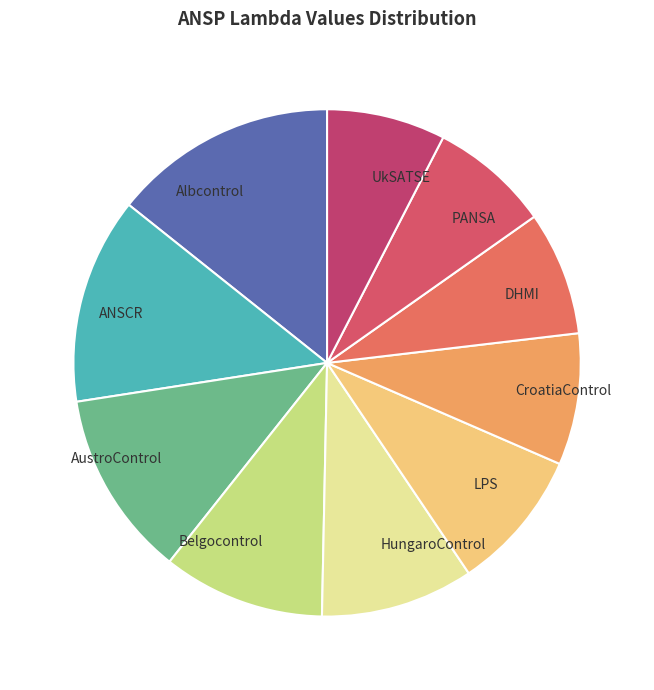

Which has a higher value, LPS or Belgocontrol?

Belgocontrol